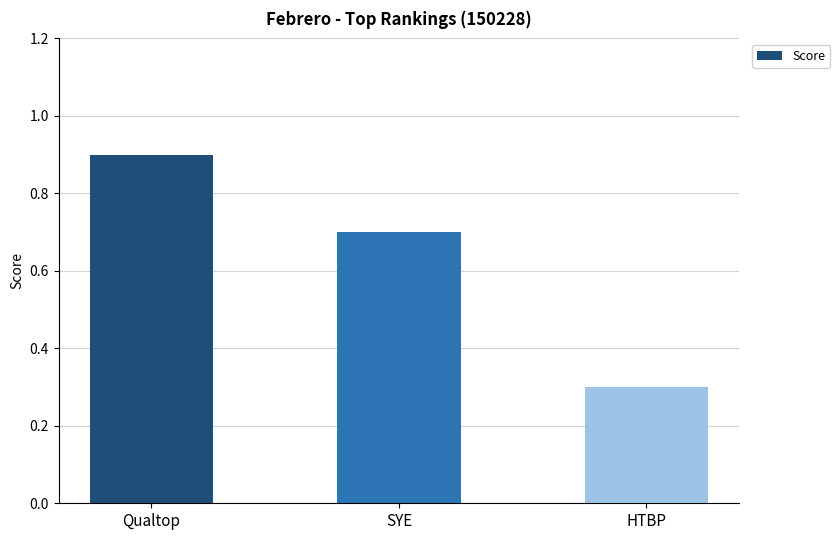

What is the maximum value shown in the chart?

0.9